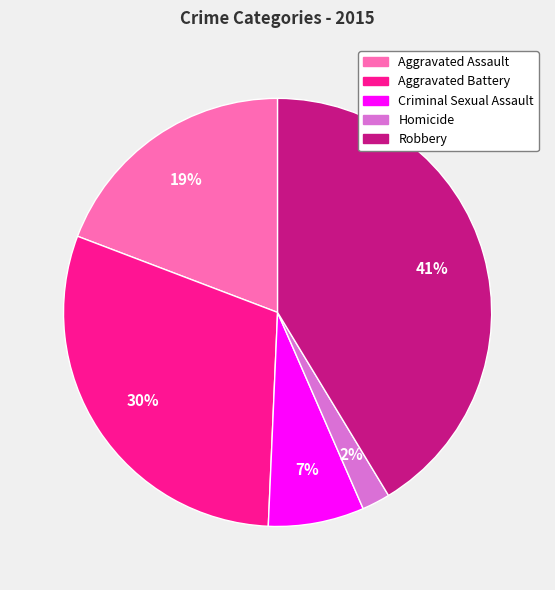

Does any single category account for the majority?

No